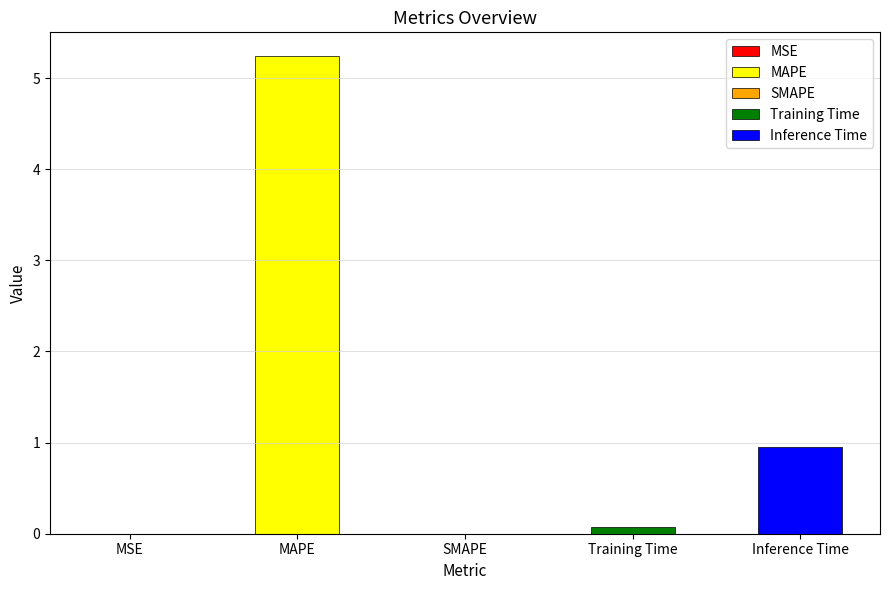

The value at SMAPE is 0.0. True or false?

True